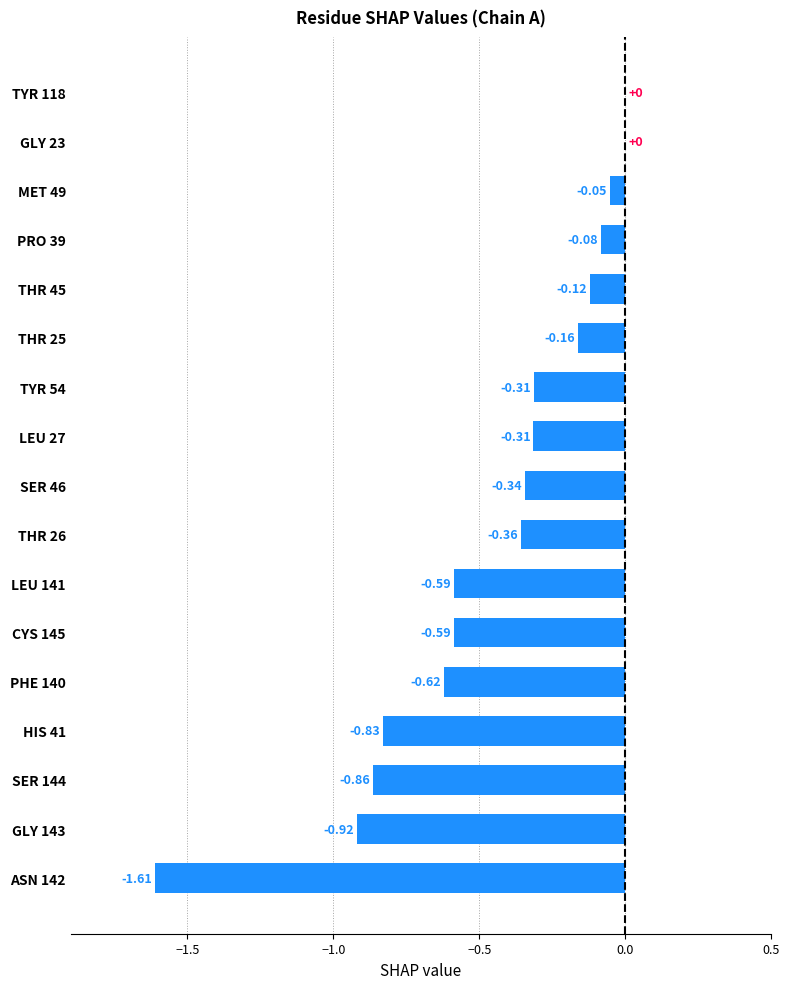

Between SER 144 and GLY 23, which is larger?

GLY 23